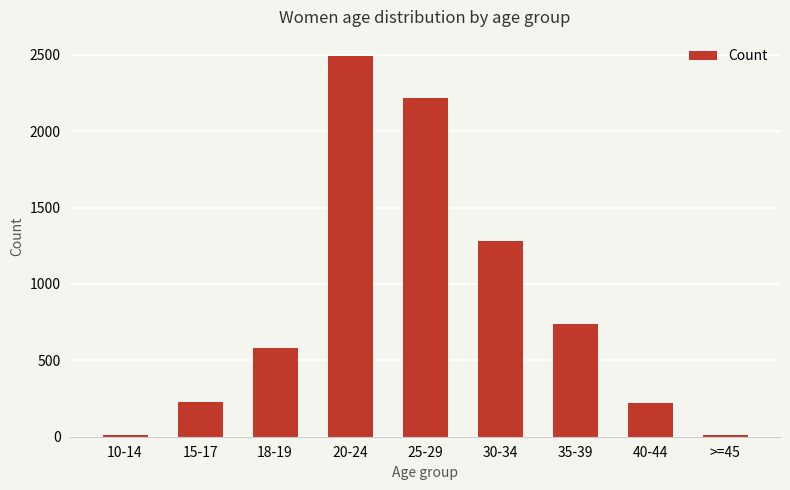

At which label is the value closest to 1252?

30-34